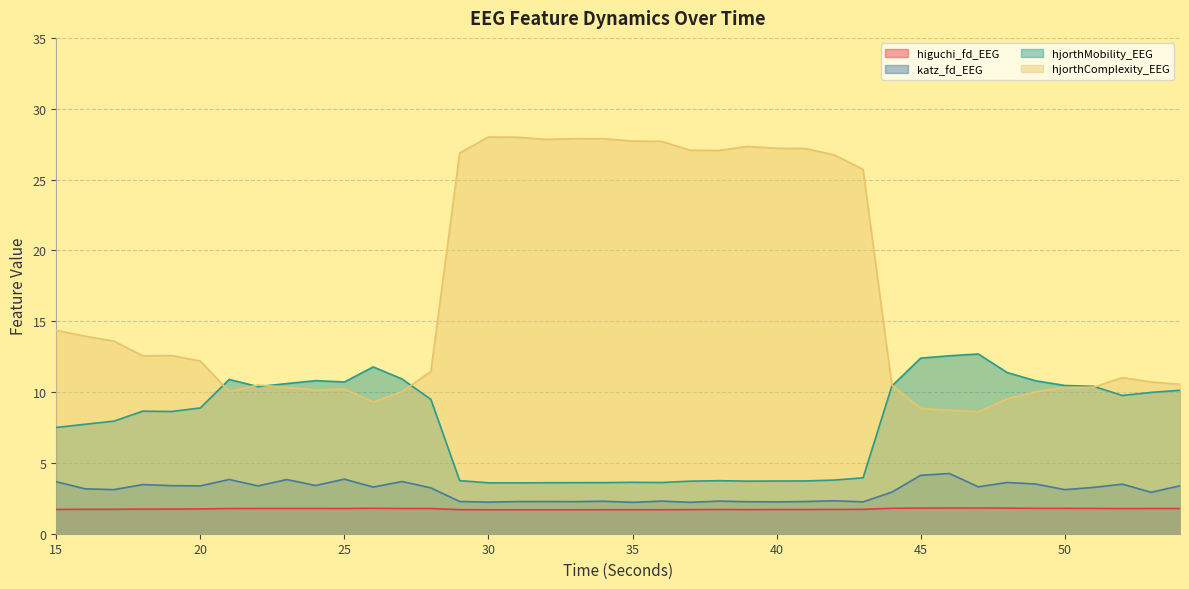

The value of hjorthMobility_EEG at 21 is 10.9. True or false?

True